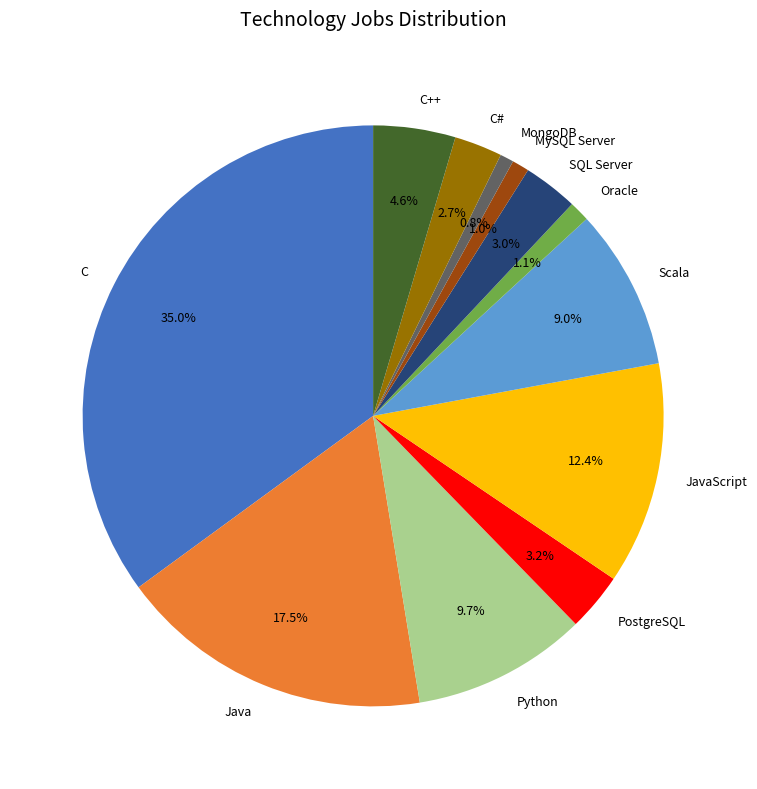

To the nearest percent, what portion does JavaScript represent?

12%